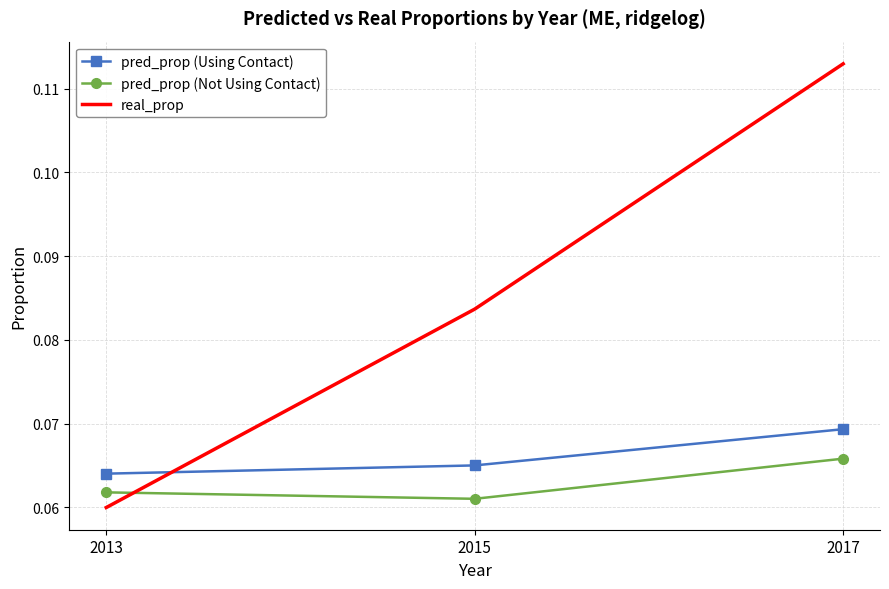

At which category does the chart reach its peak across all series?

2017